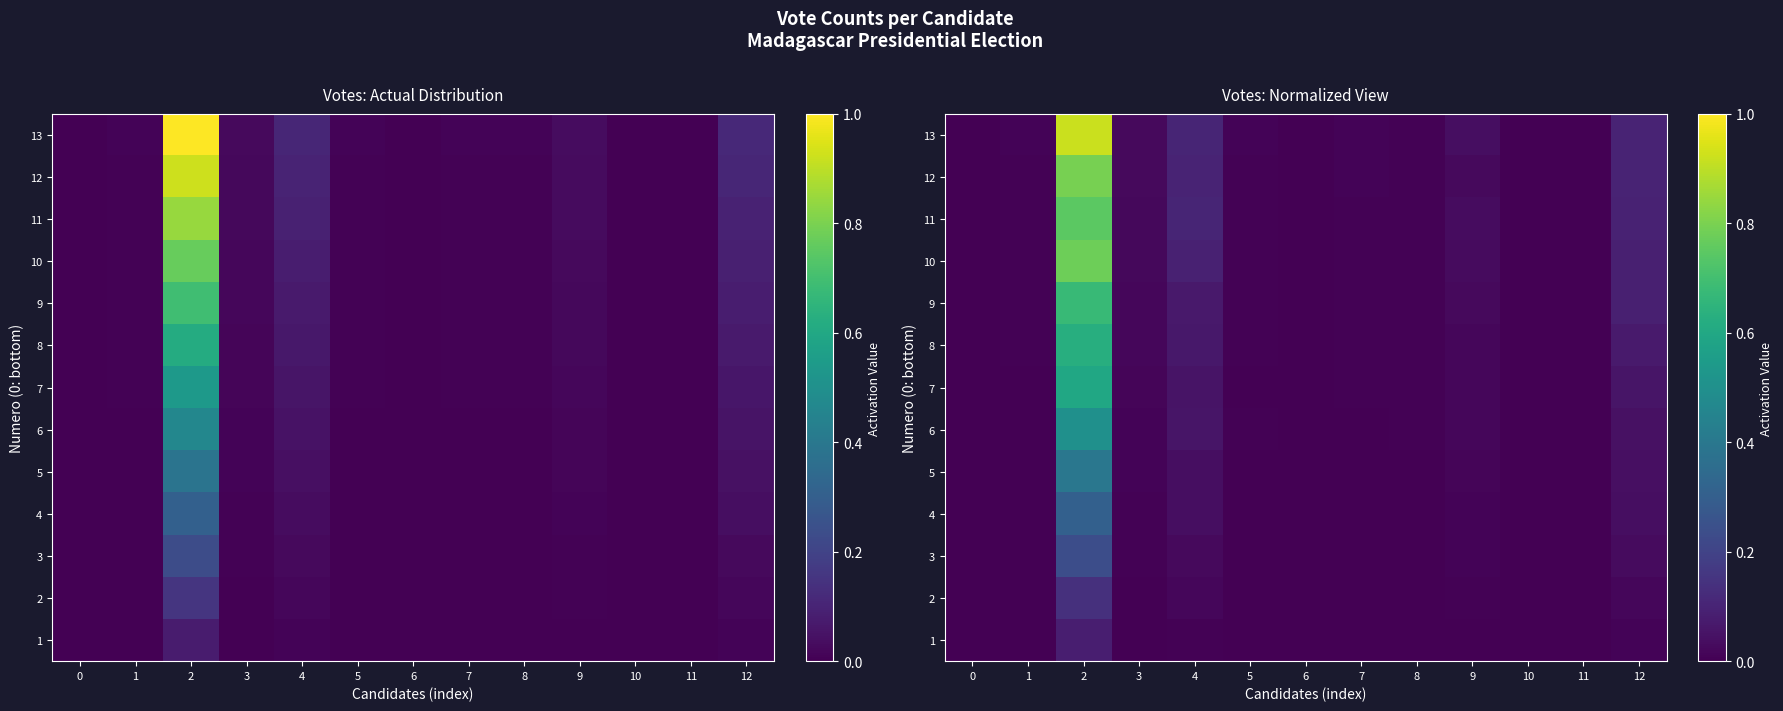

List the series in order of their peak value, lowest first.

row_0, row_1, row_2, row_3, row_4, row_5, row_6, row_7, row_8, row_10, row_9, row_11, row_12